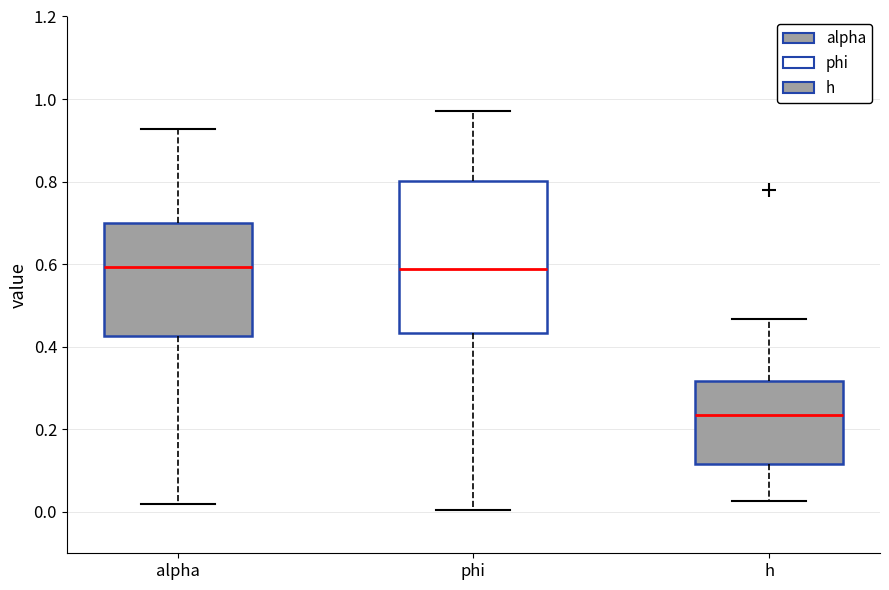

Where does the upper whisker of the box for h end on the y-axis? The values are not printed on the chart, so give them approximately, as read against the axis.

0.46